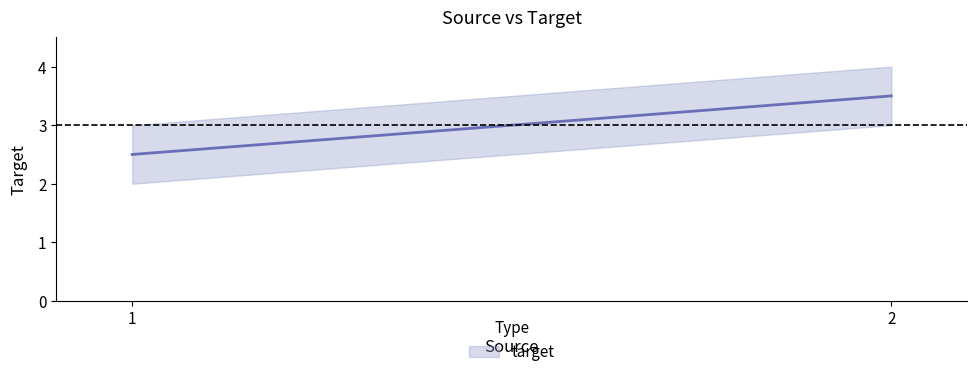

Is it true that the value at 1 is 3?

False